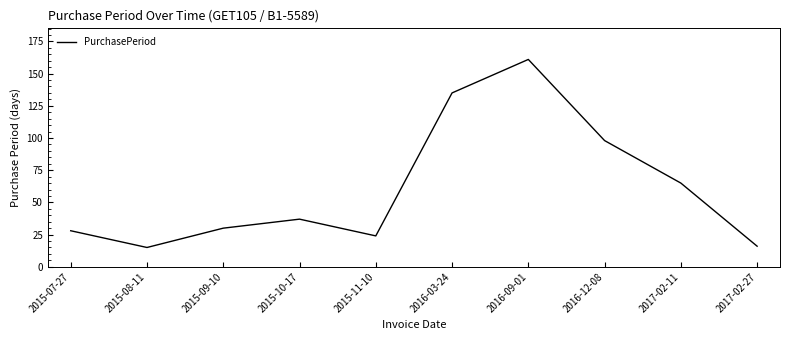

Reading right to left, transcribe all the data shown in this chart.

16	65	98	161	135	24	37	30	15	28